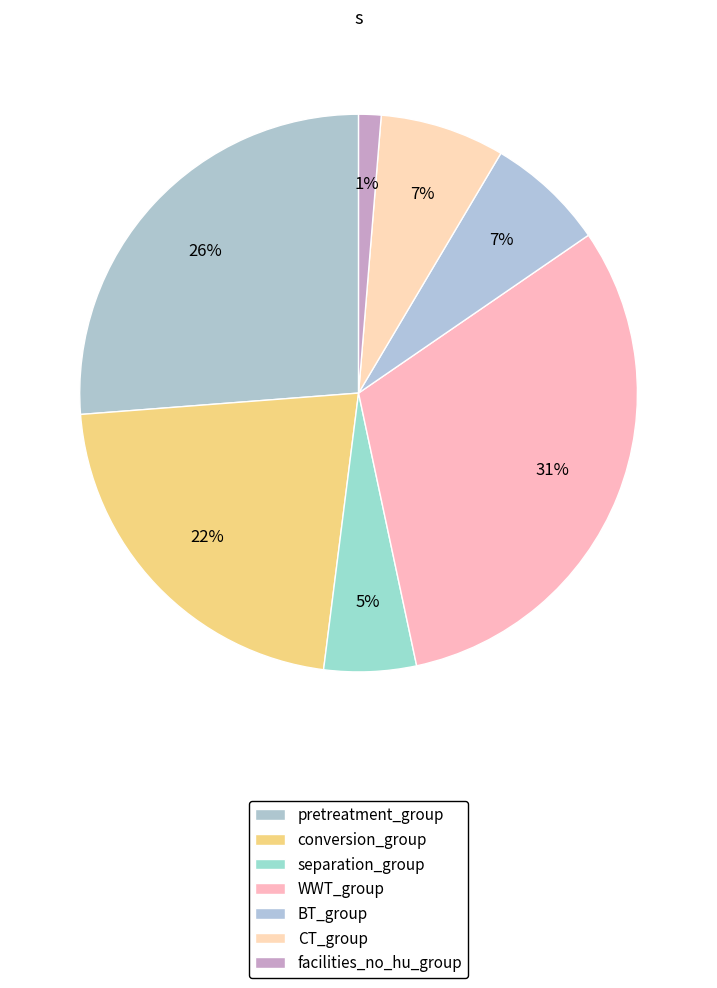

Rank the categories by value from highest to lowest.

WWT_group, pretreatment_group, conversion_group, CT_group, BT_group, separation_group, facilities_no_hu_group